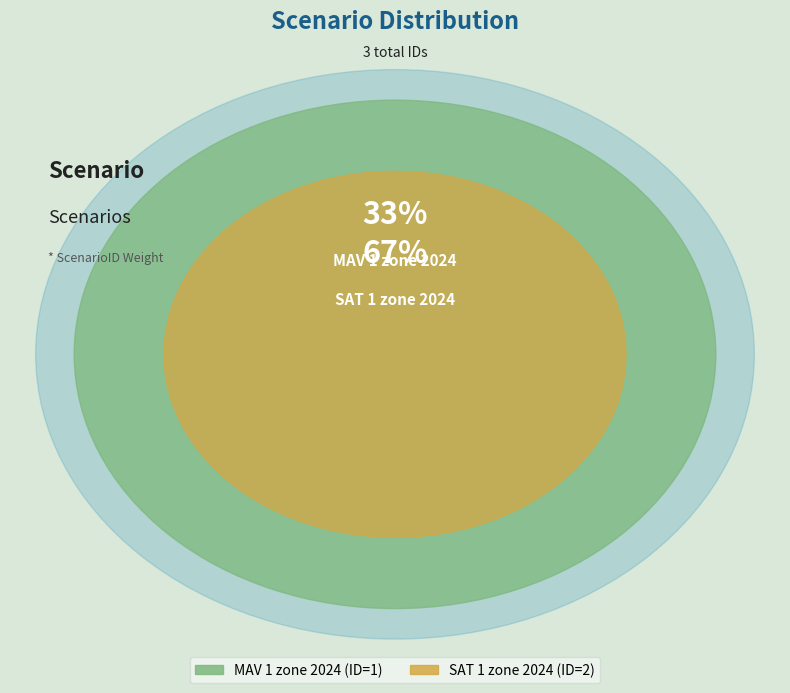

To the nearest percent, what percentage of the pie is SAT 1 zone 2024?

67%